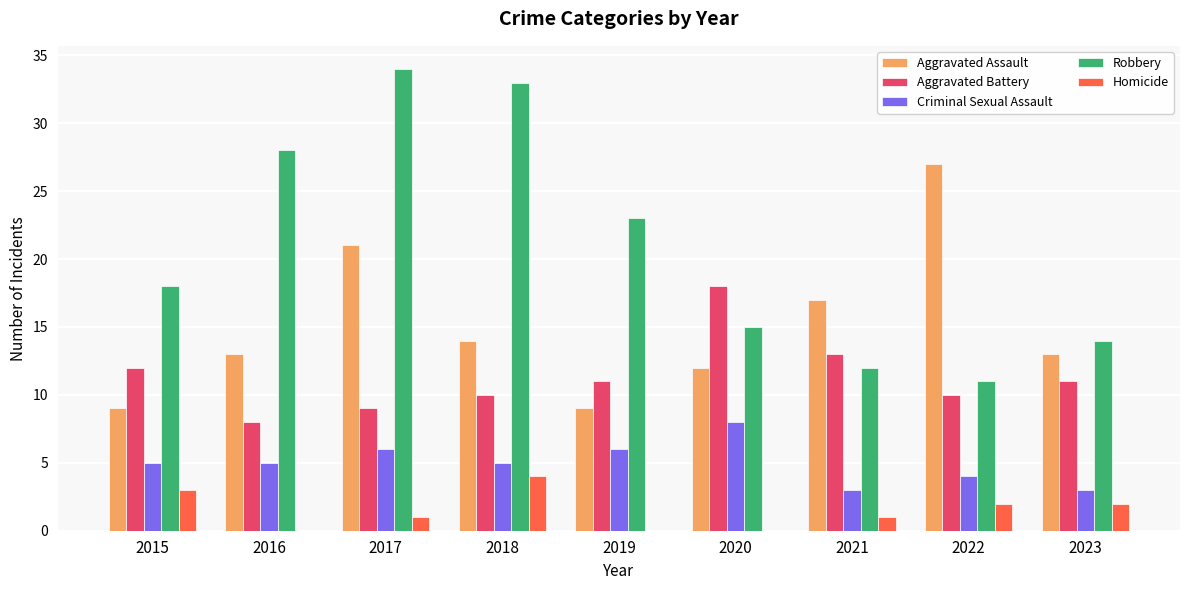

The value of Aggravated Assault at 2021 is 29. True or false?

False